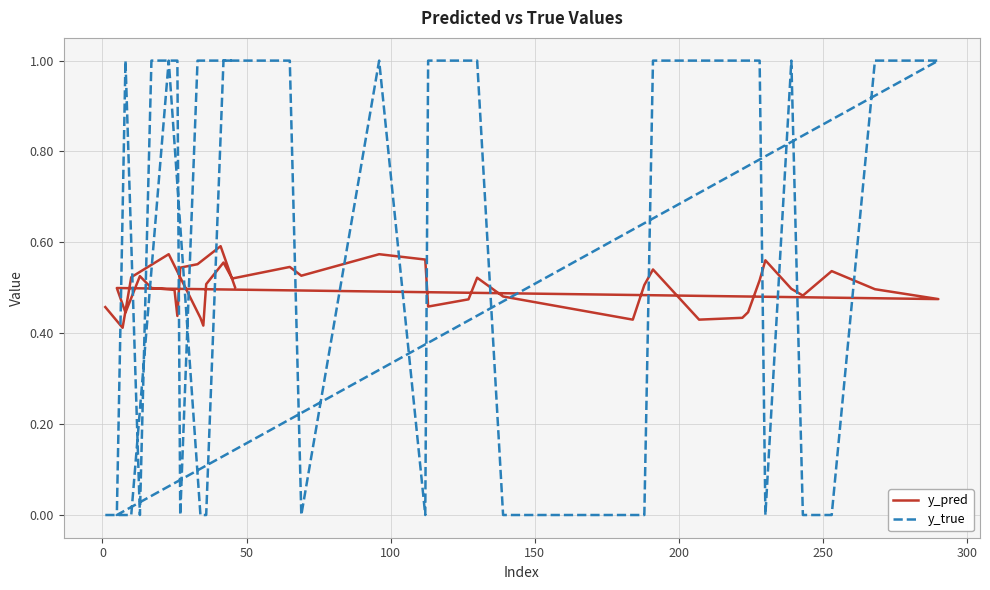

True or false: y_pred and y_true cross at least once.

True